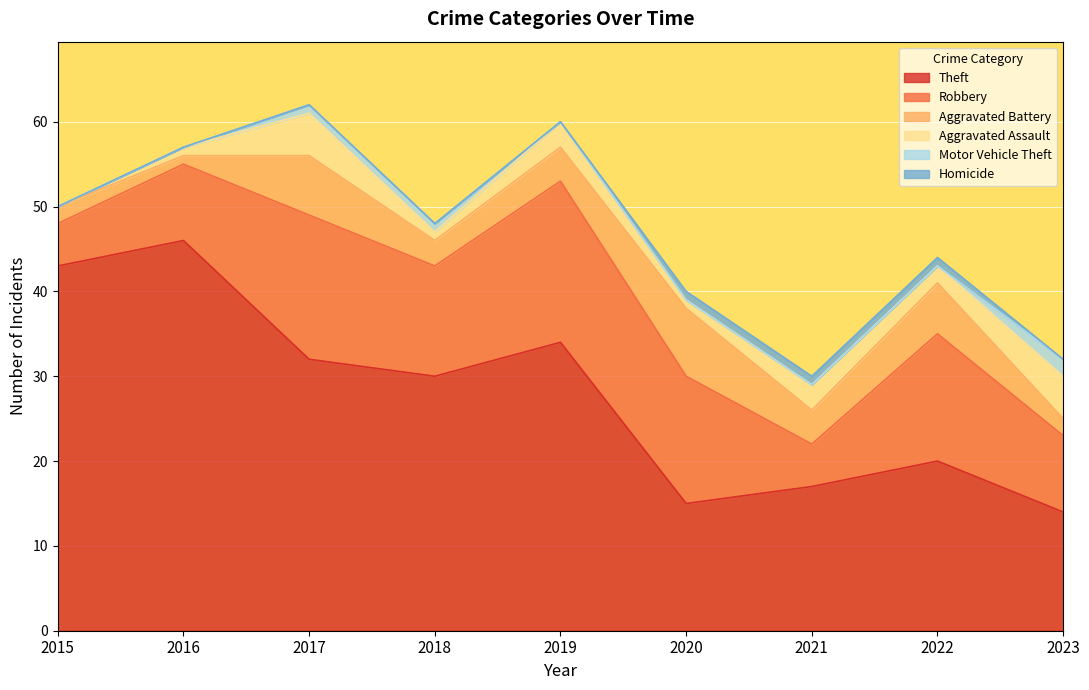

Reading left to right, transcribe all the data shown in this chart.

Theft: 2015=43	2016=46	2017=32	2018=30	2019=34	2020=15	2021=17	2022=20	2023=14
Robbery: 2015=5	2016=9	2017=17	2018=13	2019=19	2020=15	2021=5	2022=15	2023=9
Aggravated Battery: 2015=2	2016=1	2017=7	2018=3	2019=4	2020=8	2021=4	2022=6	2023=2
Aggravated Assault: 2015=0	2016=1	2017=5	2018=1	2019=3	2020=1	2021=3	2022=2	2023=5
Motor Vehicle Theft: 2015=0	2016=0	2017=1	2018=1	2019=0	2020=0	2021=0	2022=0	2023=2
Homicide: 2015=0	2016=0	2017=0	2018=0	2019=0	2020=1	2021=1	2022=1	2023=0